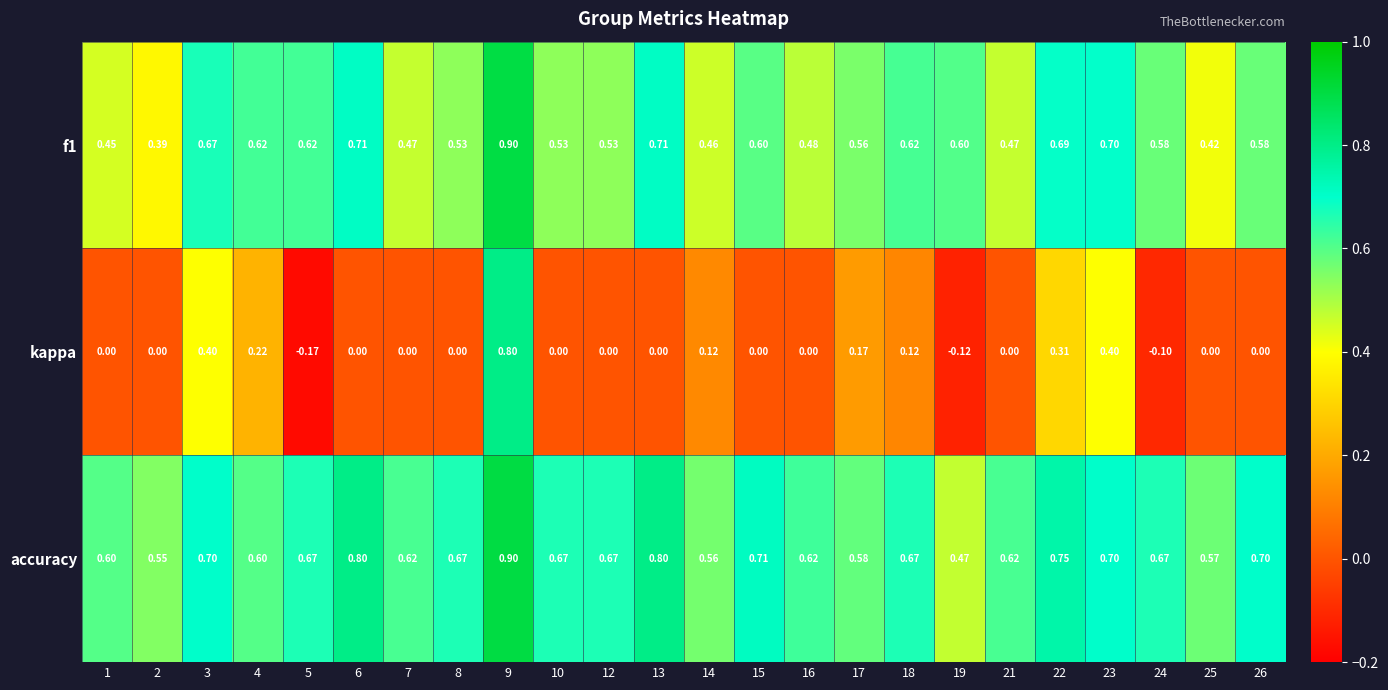

Is the value of kappa at 9 greater than the value of f1 at 10?

Yes